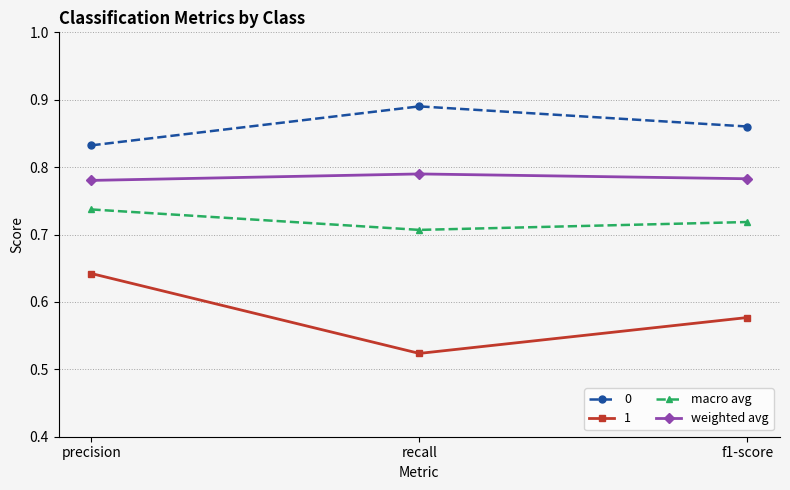

At which label does macro avg reach its peak?

precision